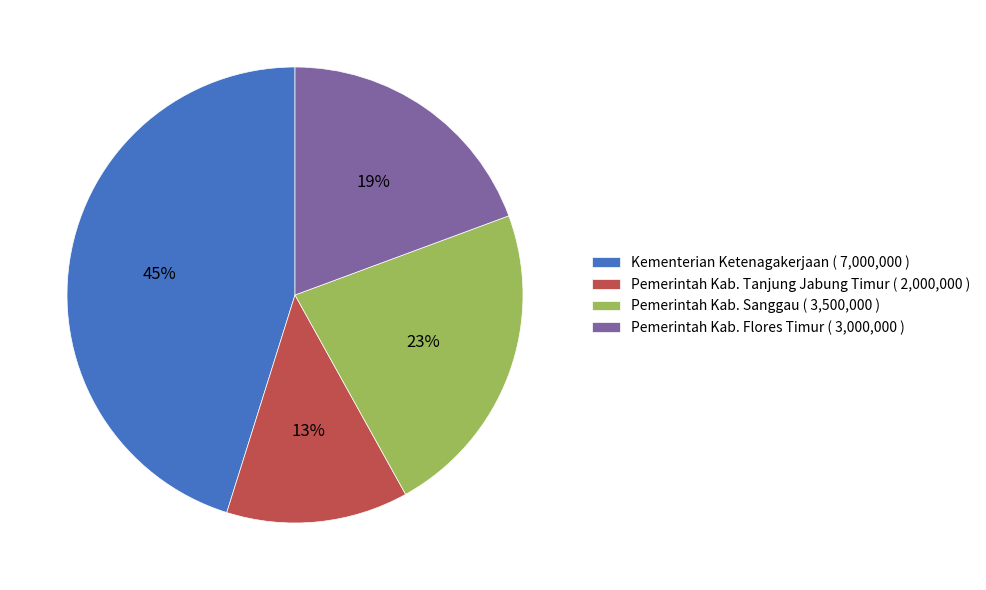

Is there any slice that represents more than half of the pie?

No